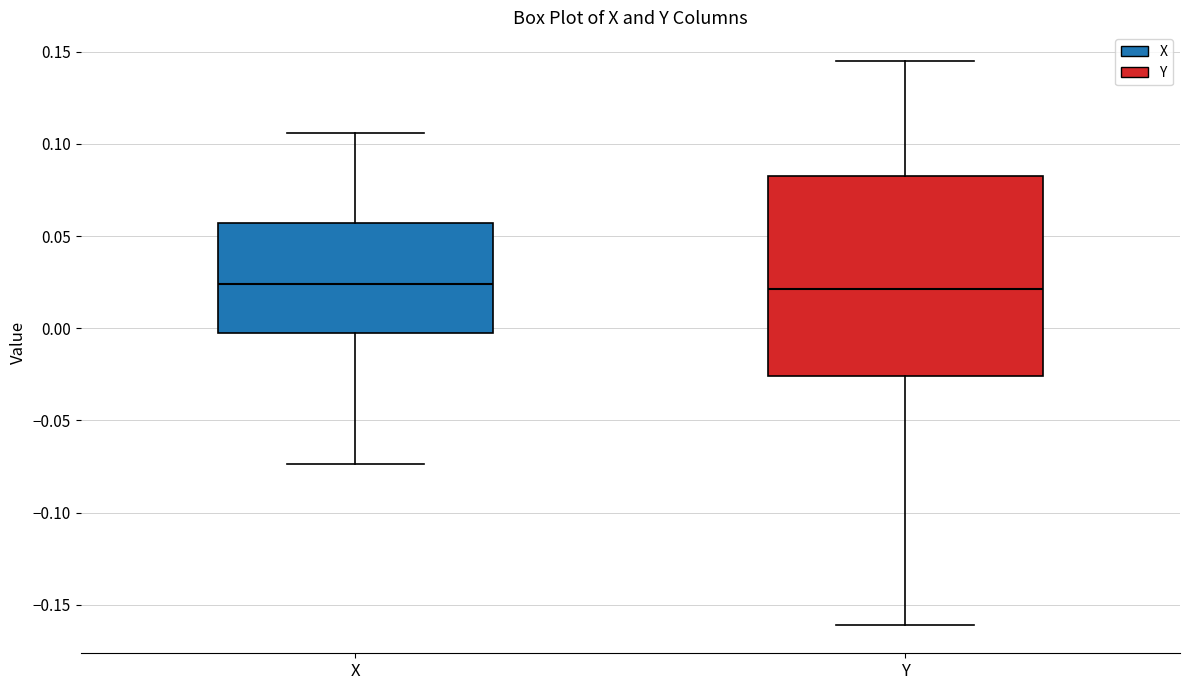

Reading left to right, transcribe this box plot: for each box, give where its median line is, the range the box spans, and where its two whiskers end, as read against the y-axis. The values are not printed on the chart, so give them approximately, as read against the axis.

X: median 0.025, box -0.005 to 0.055, whiskers -0.075 to 0.105
Y: median 0.020, box -0.025 to 0.080, whiskers -0.160 to 0.145